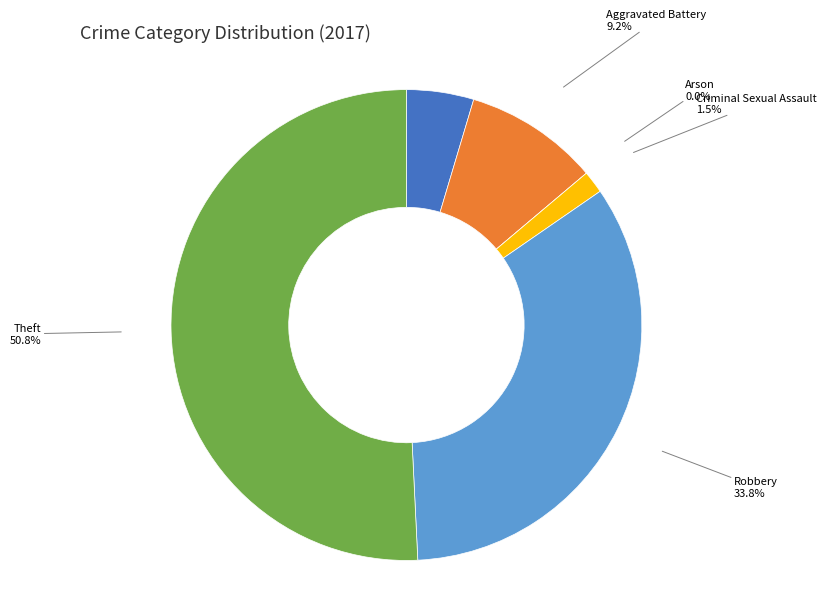

Which has a higher value, Criminal Sexual Assault or Theft?

Theft